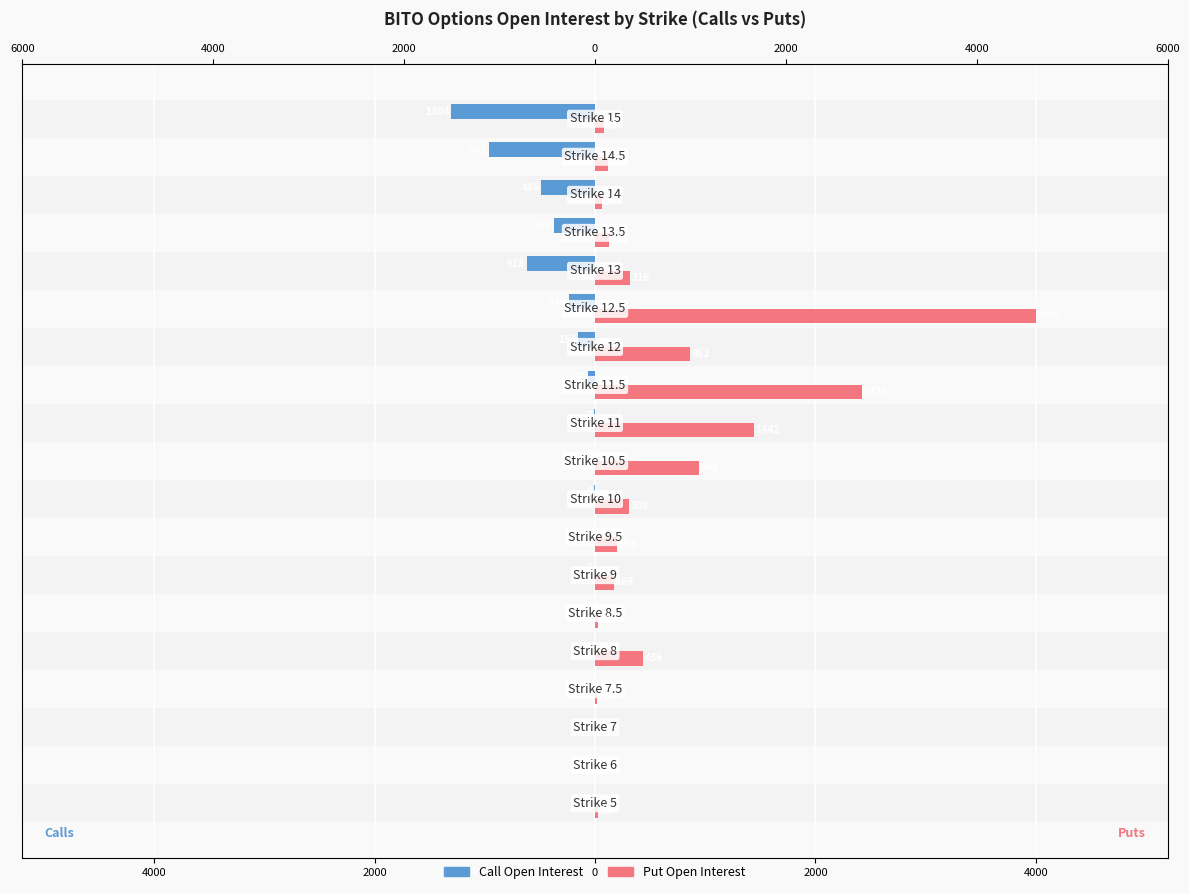

Rank the series by their average value, from highest to lowest.

Put Open Interest, Call Open Interest